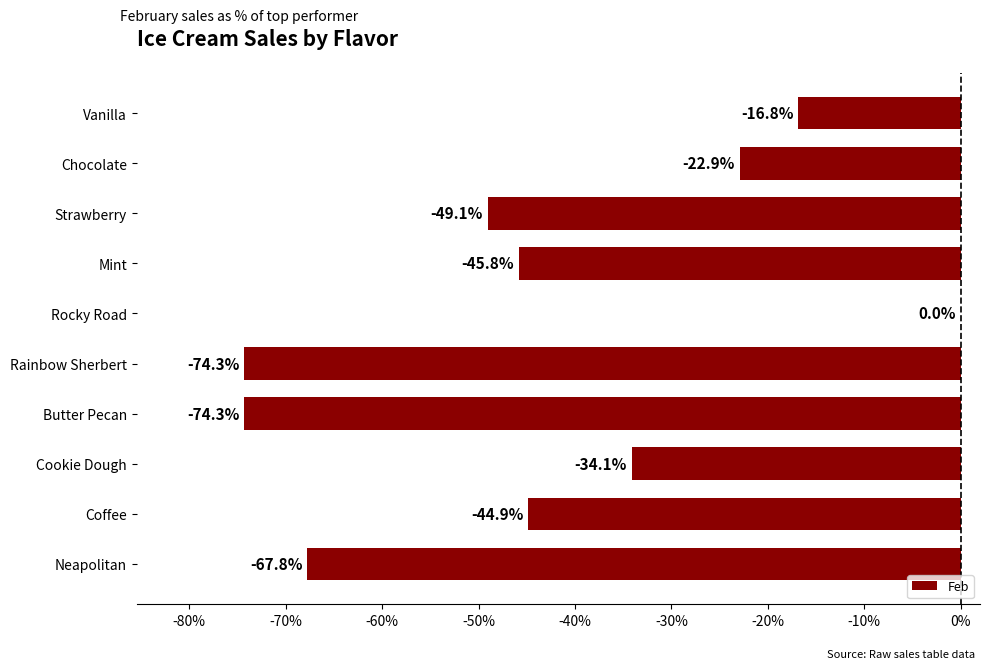

What is the sum of the values at Neapolitan and Vanilla?

-84.6